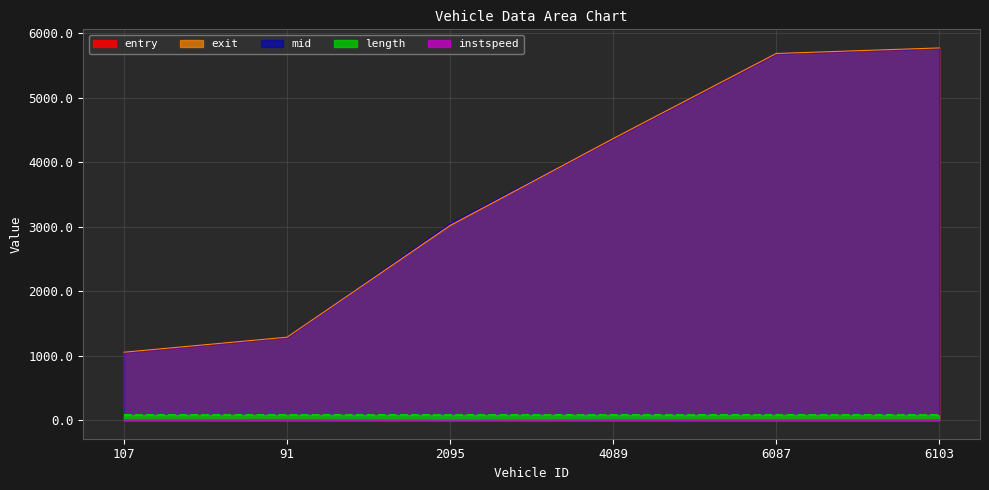

At which category is the sum across all series the highest?

6103